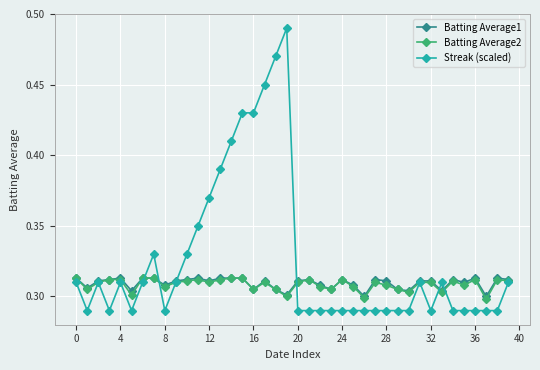

Which series has the largest total across all categories?

Streak (scaled)